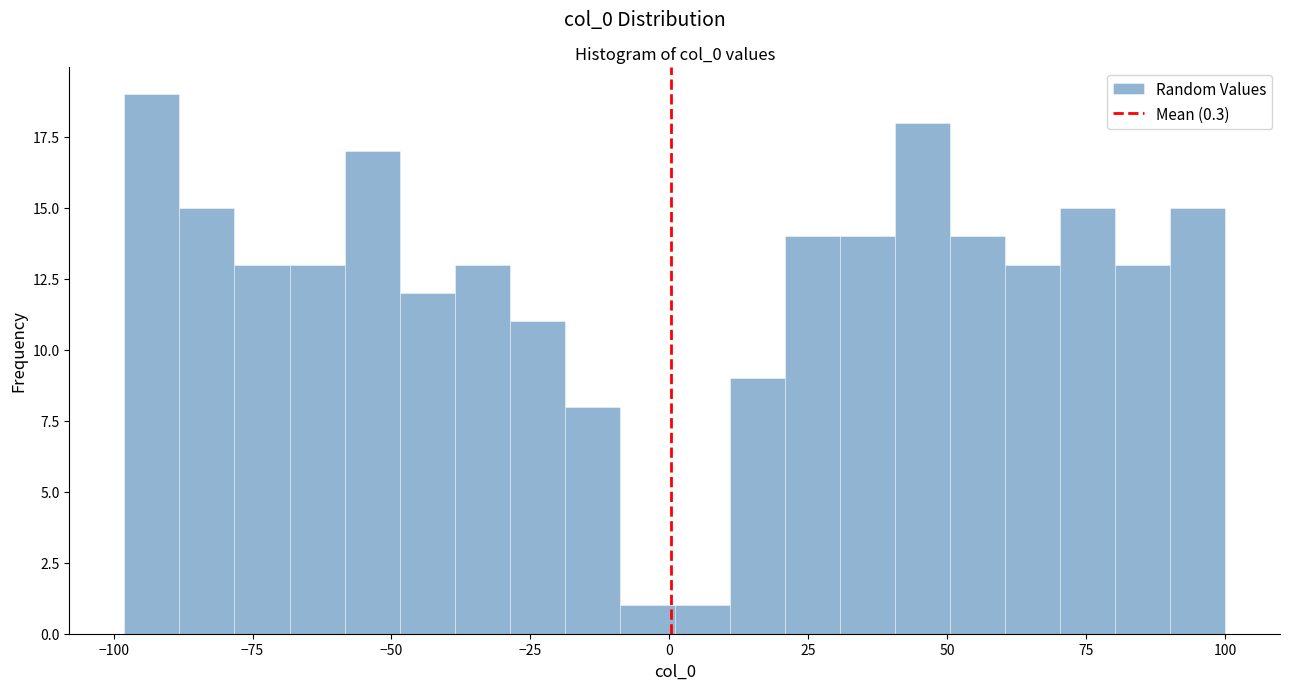

Read against the x-axis, roughly where is the centre of the tallest bar?

-95